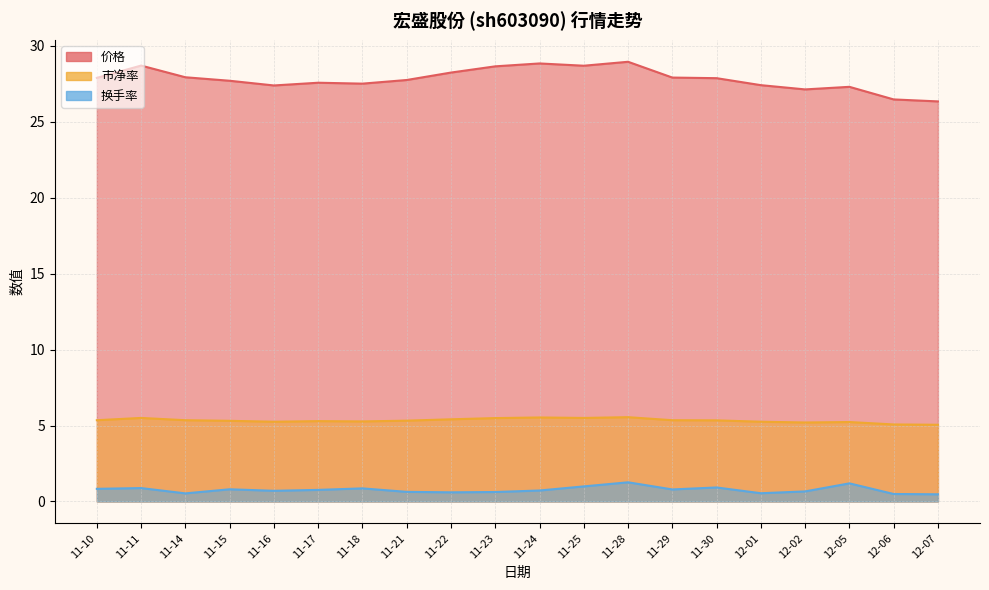

What is the total value across all series at 11-17?

33.6